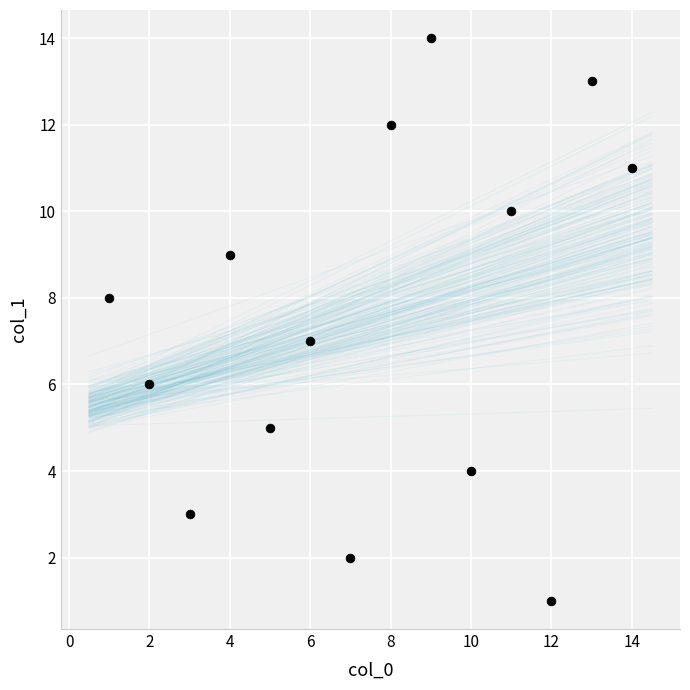

What is the range of X values (max minus min)?

13